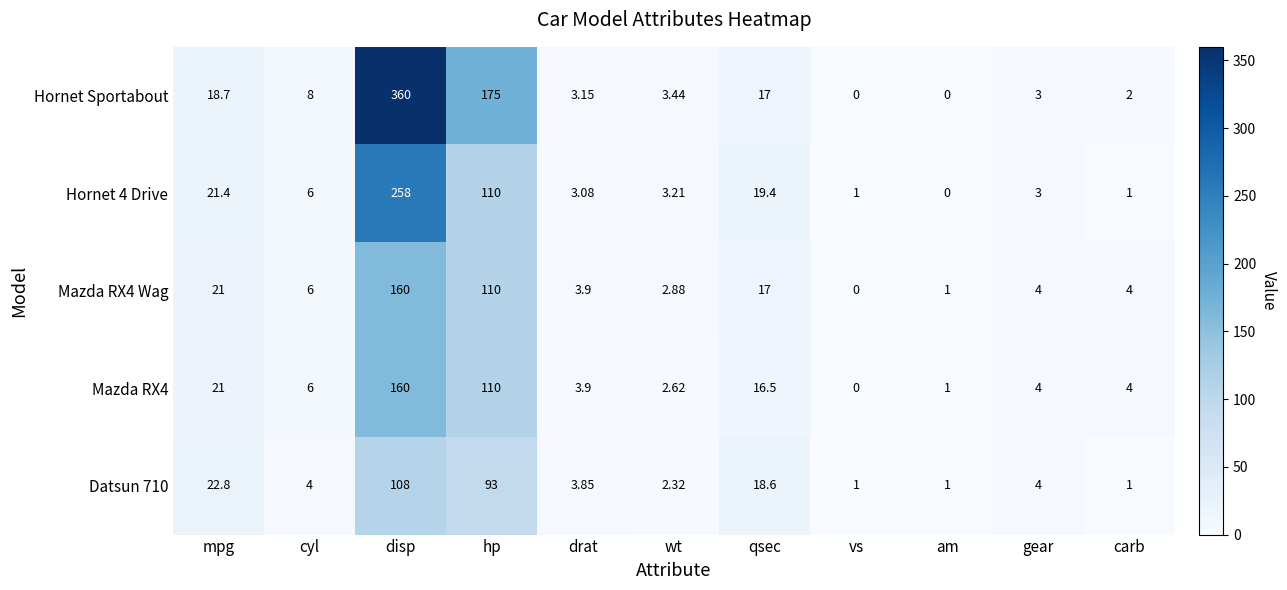

At which category is the sum across all series the highest?

disp